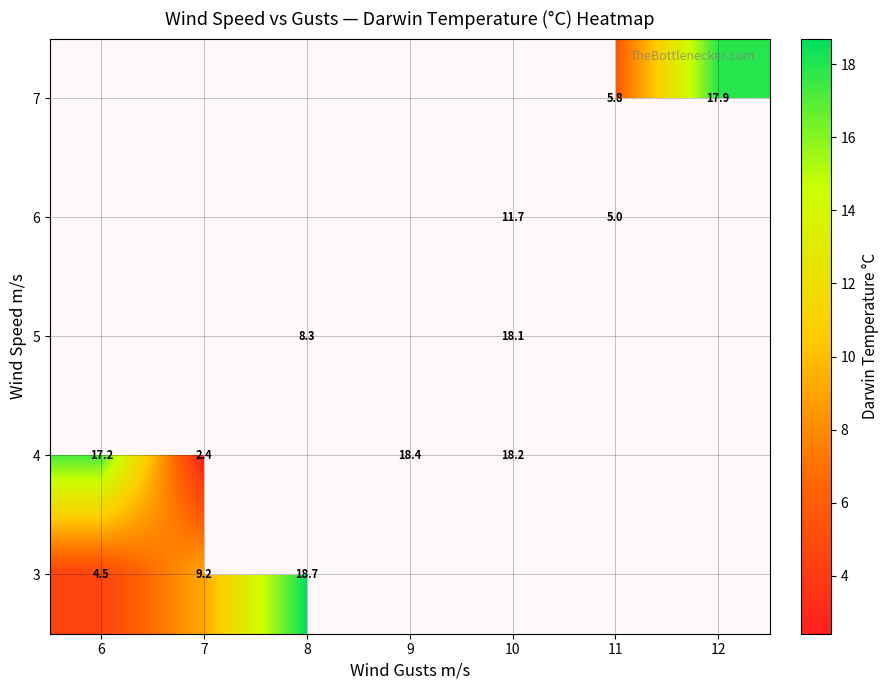

Is the value of 4 at 10 greater than the value of 3 at 6?

Yes